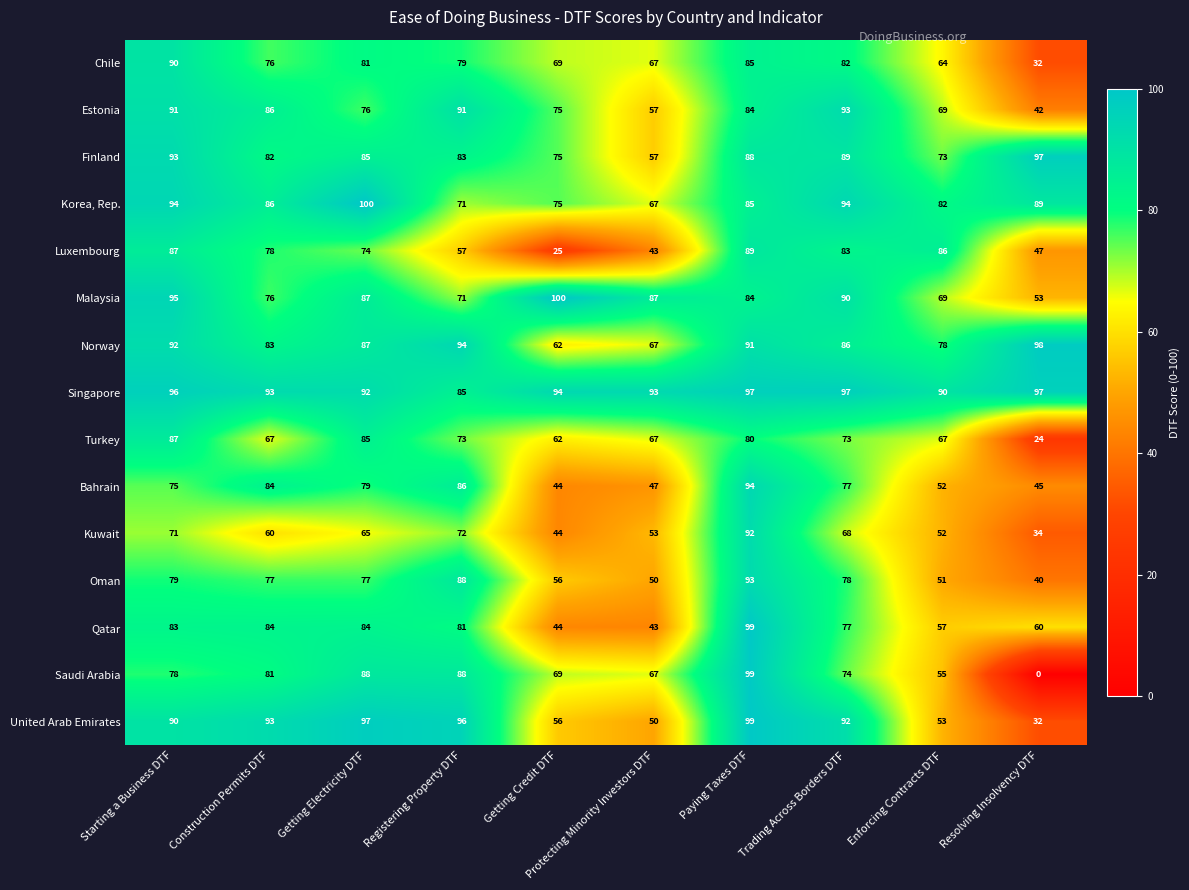

What is the difference between the maximum and minimum values in the Turkey series?

63